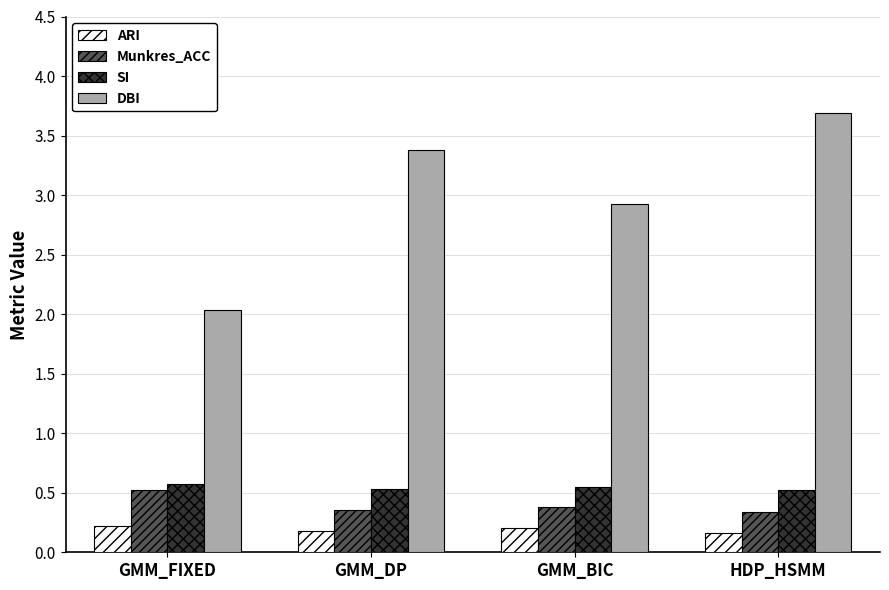

At which category is the sum across all series the highest?

HDP_HSMM